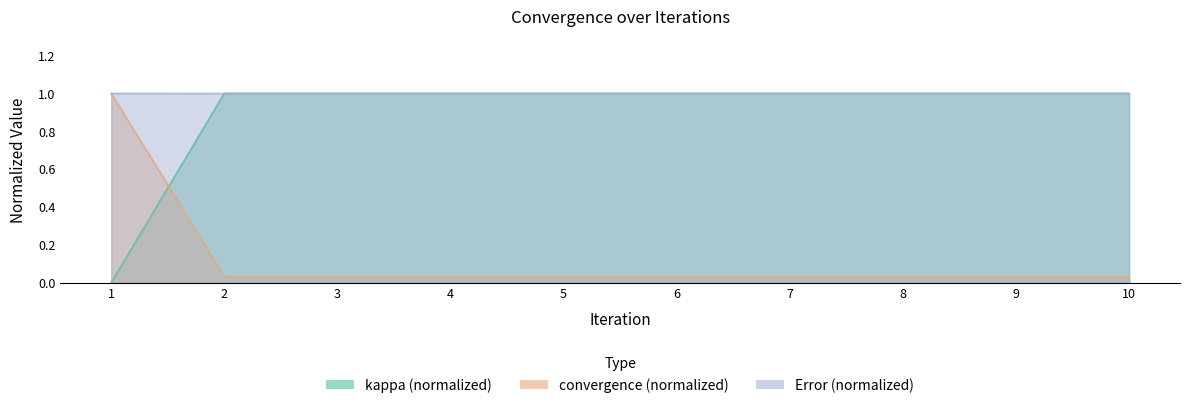

Does the chart have visible grid lines?

No